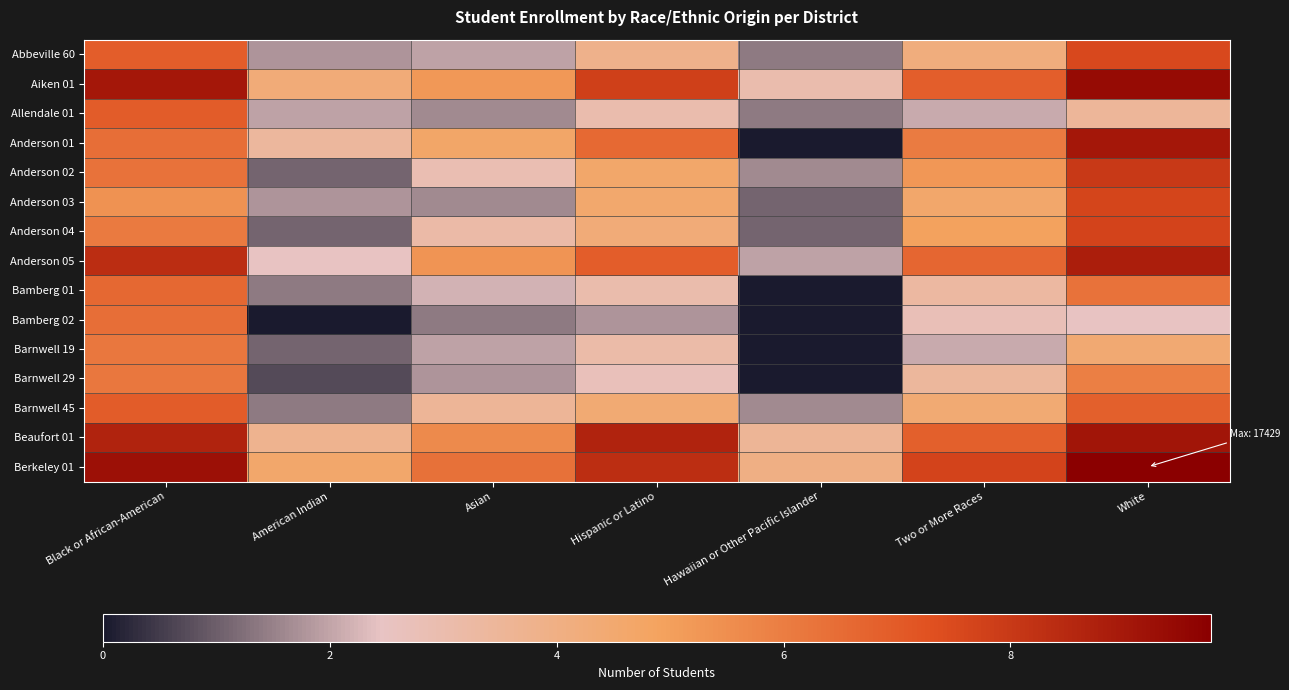

Reading left to right, transcribe all the data shown in this chart.

Abbeville 60: Black or African-American=6.9	American Indian=1.8	Asian=1.9	Hispanic or Latino=3.8	Hawaiian or Other Pacific Islander=1.4	Two or More Races=4.2	White=7.5
Aiken 01: Black or African-American=9.0	American Indian=4.3	Asian=5.2	Hispanic or Latino=7.8	Hawaiian or Other Pacific Islander=3.0	Two or More Races=6.9	White=9.4
Allendale 01: Black or African-American=7.0	American Indian=1.9	Asian=1.6	Hispanic or Latino=3.0	Hawaiian or Other Pacific Islander=1.4	Two or More Races=2.1	White=3.5
Anderson 01: Black or African-American=6.4	American Indian=3.4	Asian=4.7	Hispanic or Latino=6.6	Hawaiian or Other Pacific Islander=0.0	Two or More Races=6.0	White=9.0
Anderson 02: Black or African-American=6.3	American Indian=1.1	Asian=2.9	Hispanic or Latino=4.7	Hawaiian or Other Pacific Islander=1.6	Two or More Races=5.3	White=8.0
Anderson 03: Black or African-American=5.4	American Indian=1.8	Asian=1.6	Hispanic or Latino=4.6	Hawaiian or Other Pacific Islander=1.1	Two or More Races=4.6	White=7.7
Anderson 04: Black or African-American=6.1	American Indian=1.1	Asian=3.1	Hispanic or Latino=4.3	Hawaiian or Other Pacific Islander=1.1	Two or More Races=5.0	White=7.7
Anderson 05: Black or African-American=8.4	American Indian=2.5	Asian=5.3	Hispanic or Latino=6.9	Hawaiian or Other Pacific Islander=1.9	Two or More Races=6.6	White=8.8
Bamberg 01: Black or African-American=6.6	American Indian=1.4	Asian=2.2	Hispanic or Latino=3.0	Hawaiian or Other Pacific Islander=0.0	Two or More Races=3.3	White=6.3
Bamberg 02: Black or African-American=6.4	American Indian=0.0	Asian=1.4	Hispanic or Latino=1.8	Hawaiian or Other Pacific Islander=0.0	Two or More Races=2.8	White=2.5
Barnwell 19: Black or African-American=6.2	American Indian=1.1	Asian=1.9	Hispanic or Latino=3.1	Hawaiian or Other Pacific Islander=0.0	Two or More Races=2.1	White=4.4
Barnwell 29: Black or African-American=6.1	American Indian=0.7	Asian=1.8	Hispanic or Latino=2.7	Hawaiian or Other Pacific Islander=0.0	Two or More Races=3.4	White=5.9
Barnwell 45: Black or African-American=6.9	American Indian=1.4	Asian=3.5	Hispanic or Latino=4.4	Hawaiian or Other Pacific Islander=1.6	Two or More Races=4.4	White=6.8
Beaufort 01: Black or African-American=8.7	American Indian=3.7	Asian=5.6	Hispanic or Latino=8.7	Hawaiian or Other Pacific Islander=3.6	Two or More Races=6.9	White=9.1
Berkeley 01: Black or African-American=9.2	American Indian=4.6	Asian=6.4	Hispanic or Latino=8.3	Hawaiian or Other Pacific Islander=4.0	Two or More Races=7.7	White=9.8